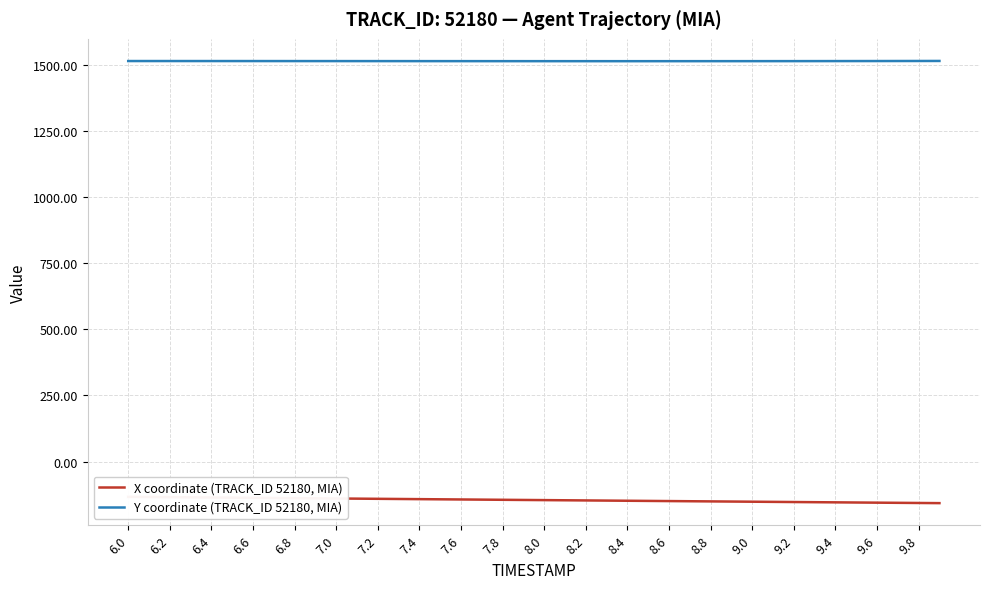

The value of Y coordinate (TRACK_ID 52180, MIA) at 7.0 is 503.5. True or false?

False